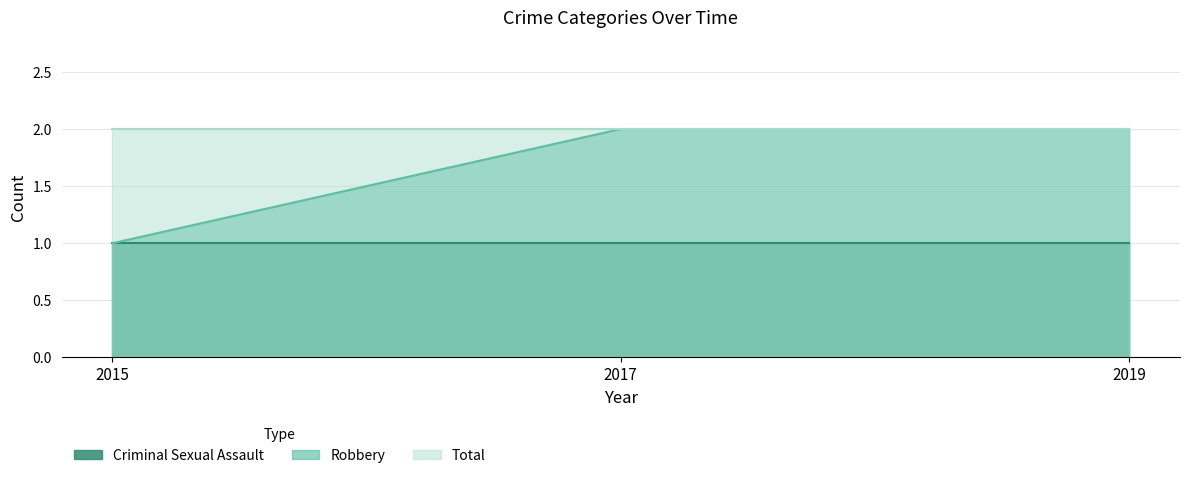

At which label is Robbery closest to 1?

2015